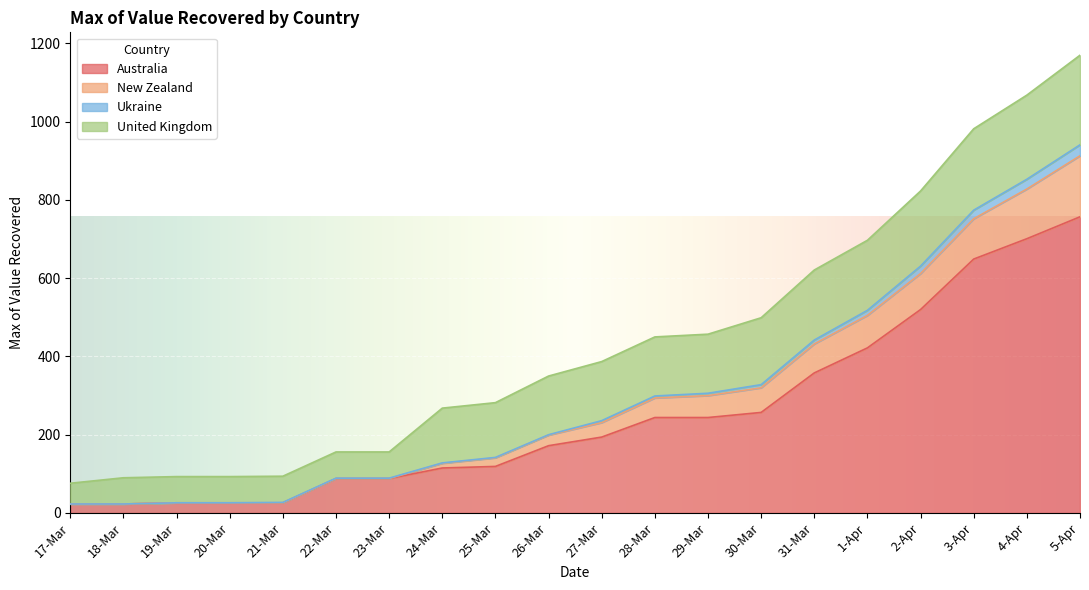

At which category is the sum across all series the highest?

5-Apr